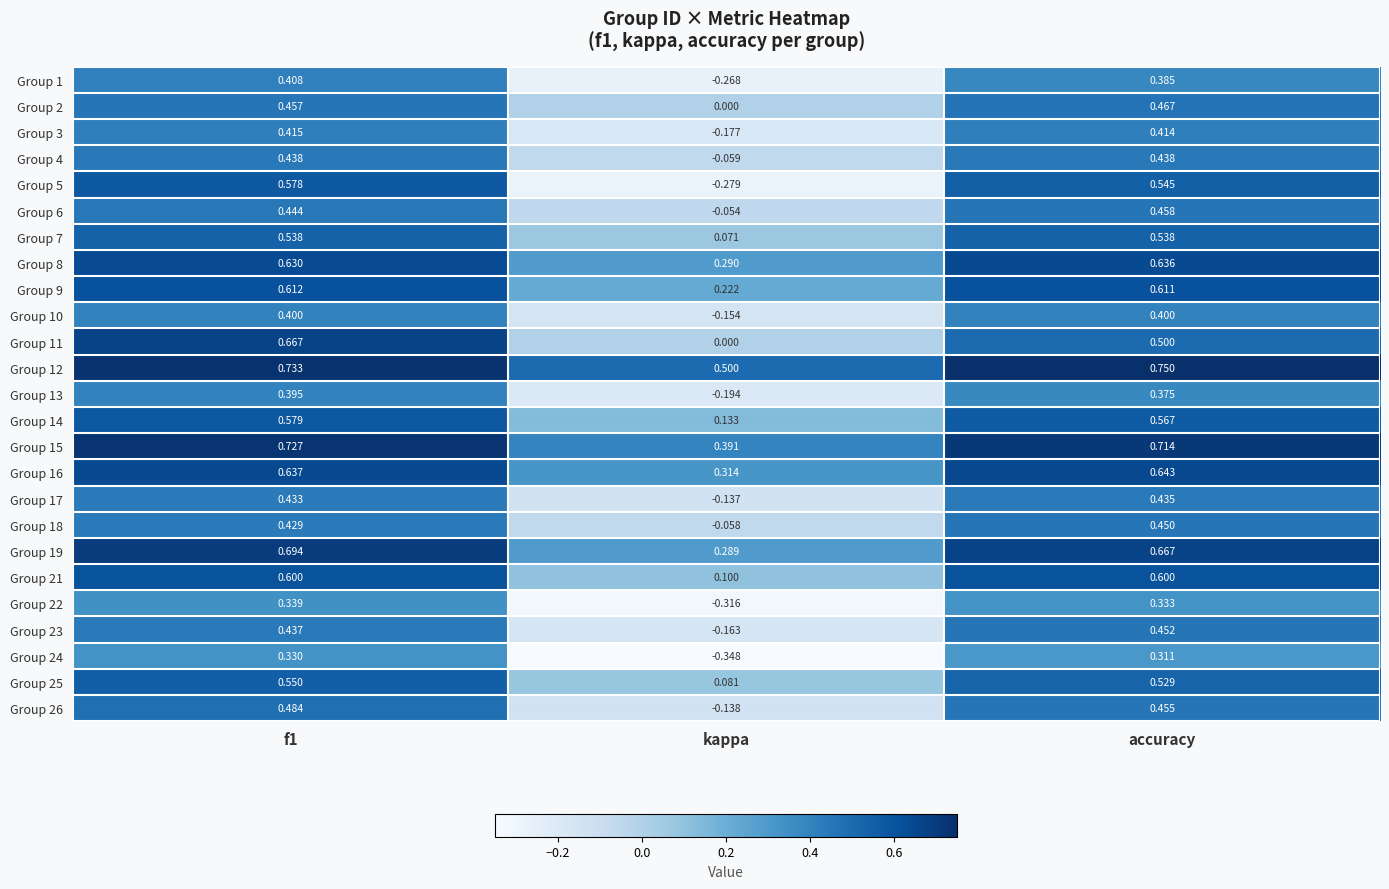

Which category has the lowest value across all series?

kappa